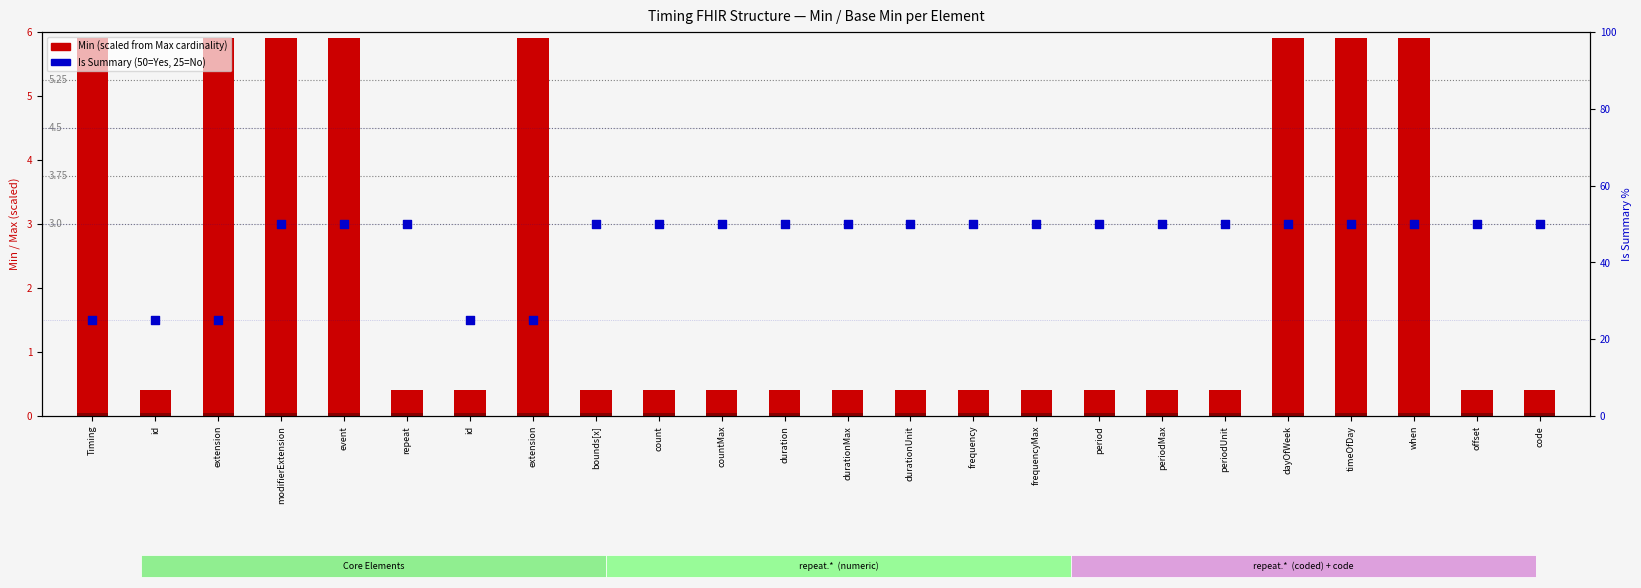

Which series has the largest Y range (max minus min)?

Is Summary (percentile rank)